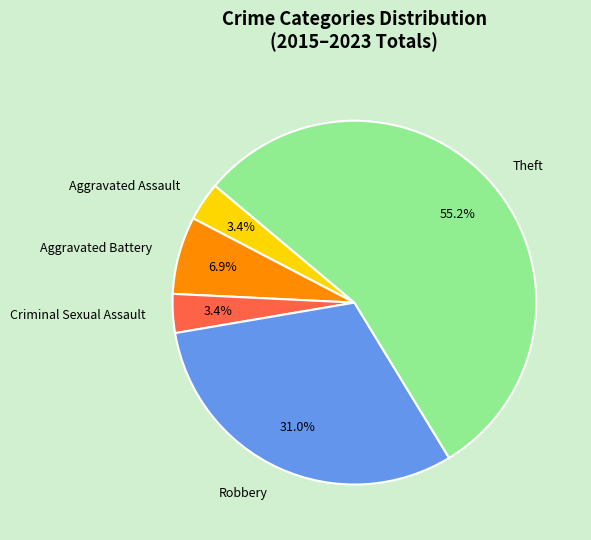

Which slice represents more than half of the pie?

Theft